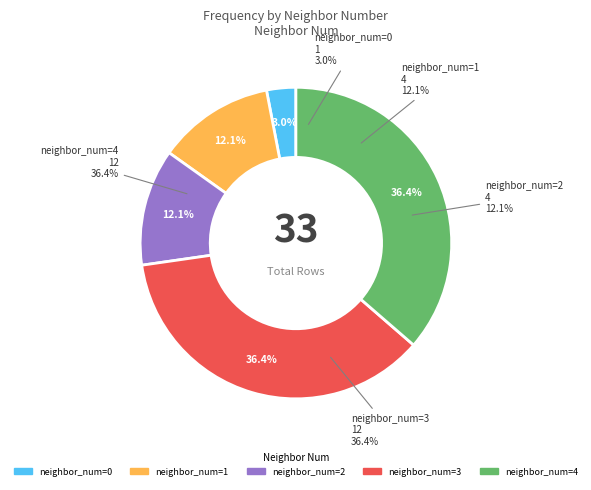

What percentage do 1 and 2 together represent?

24.2%